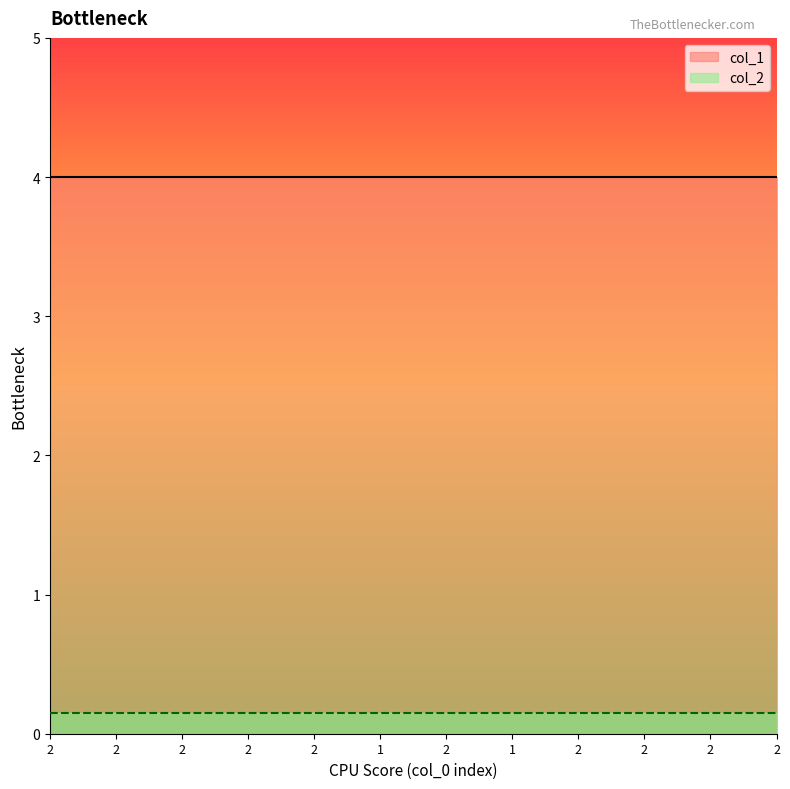

What are all the series names shown in the legend?

col_1, col_2